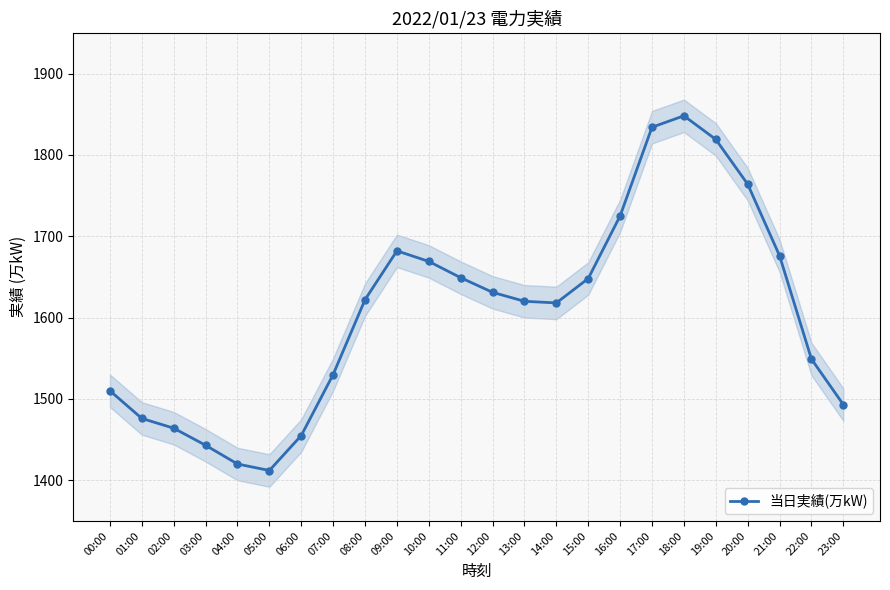

What is the smallest value displayed?

1412